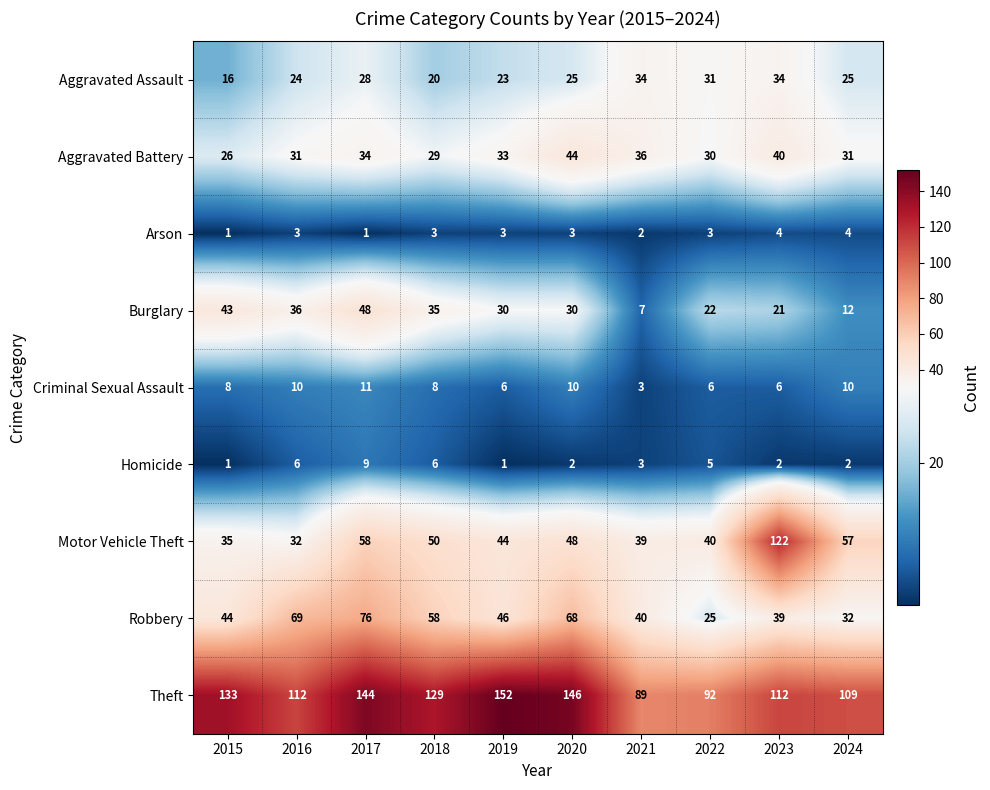

What is the greatest value displayed?

152